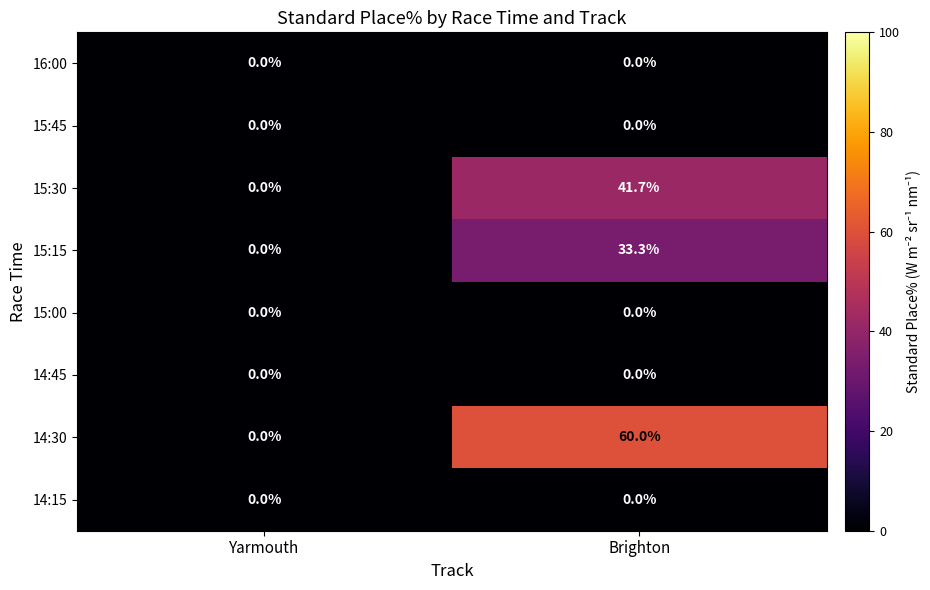

At which category is the sum across all series the highest?

Brighton